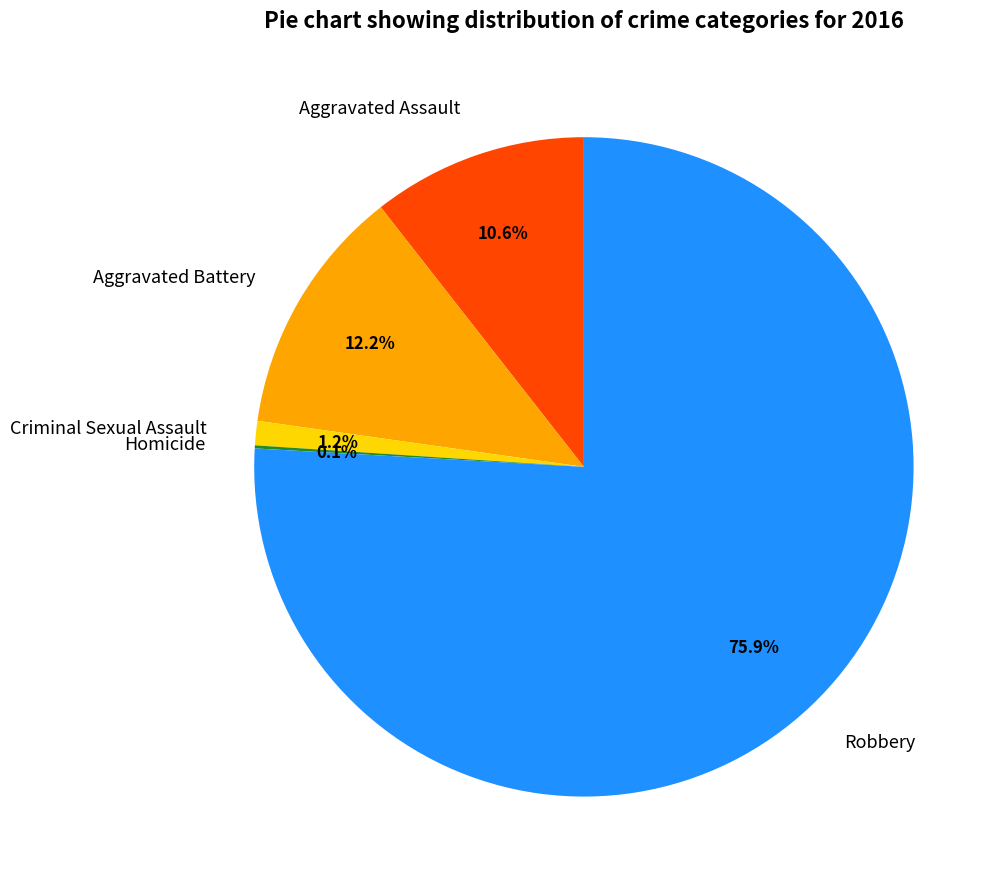

Combined, do Criminal Sexual Assault and Aggravated Battery account for over 50%?

No